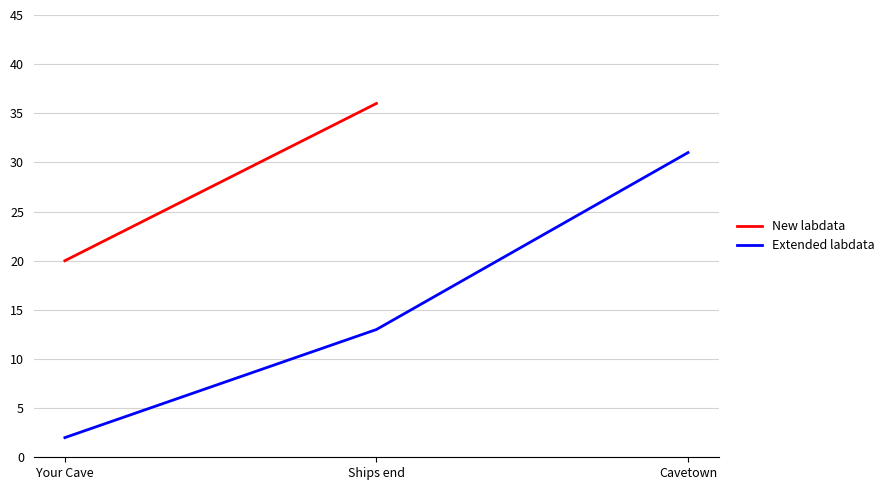

How many values are between 2 and 31?

3